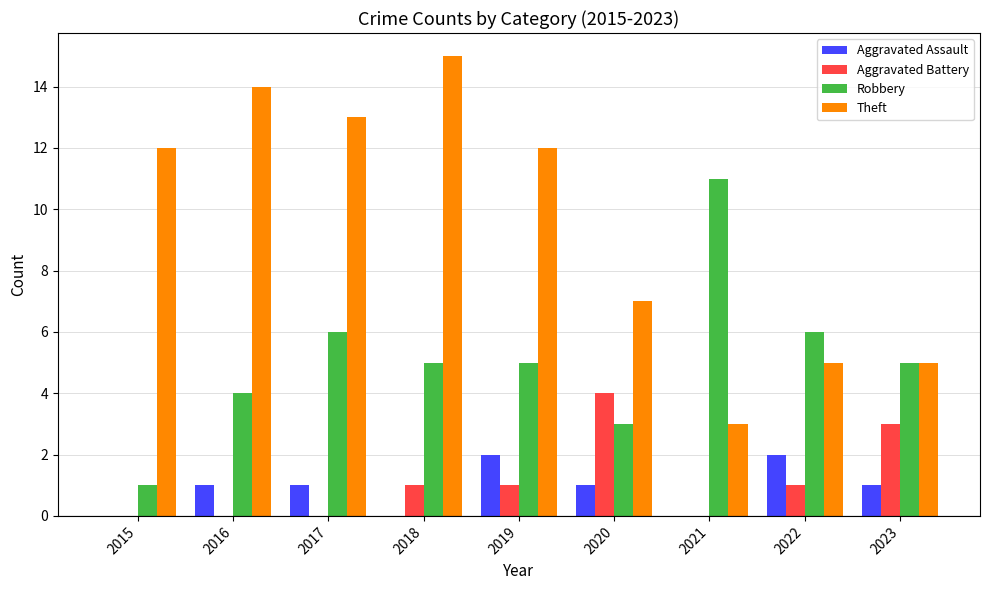

Reading right to left, extract all data points from this chart.

Aggravated Assault: 2023=1	2022=2	2021=0	2020=1	2019=2	2018=0	2017=1	2016=1	2015=0
Aggravated Battery: 2023=3	2022=1	2021=0	2020=4	2019=1	2018=1	2017=0	2016=0	2015=0
Robbery: 2023=5	2022=6	2021=11	2020=3	2019=5	2018=5	2017=6	2016=4	2015=1
Theft: 2023=5	2022=5	2021=3	2020=7	2019=12	2018=15	2017=13	2016=14	2015=12